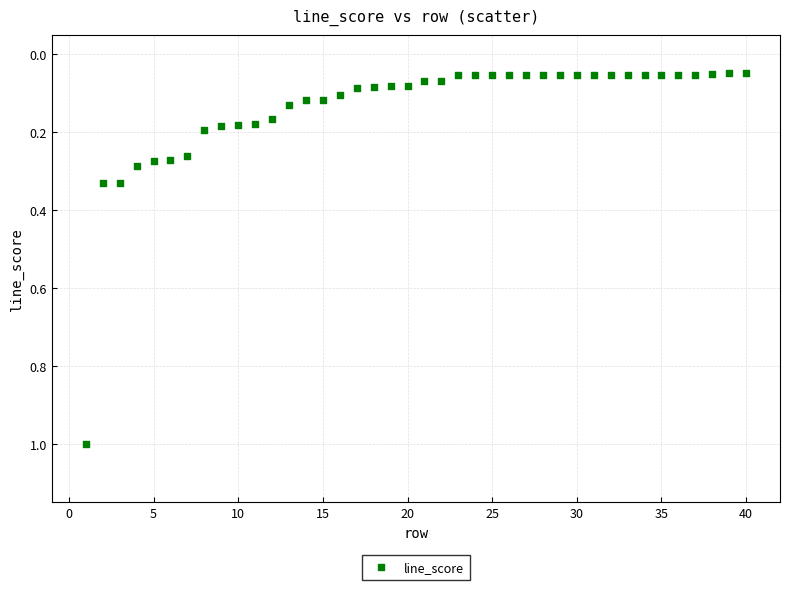

What is the range of Y values (max minus min)?

1.0